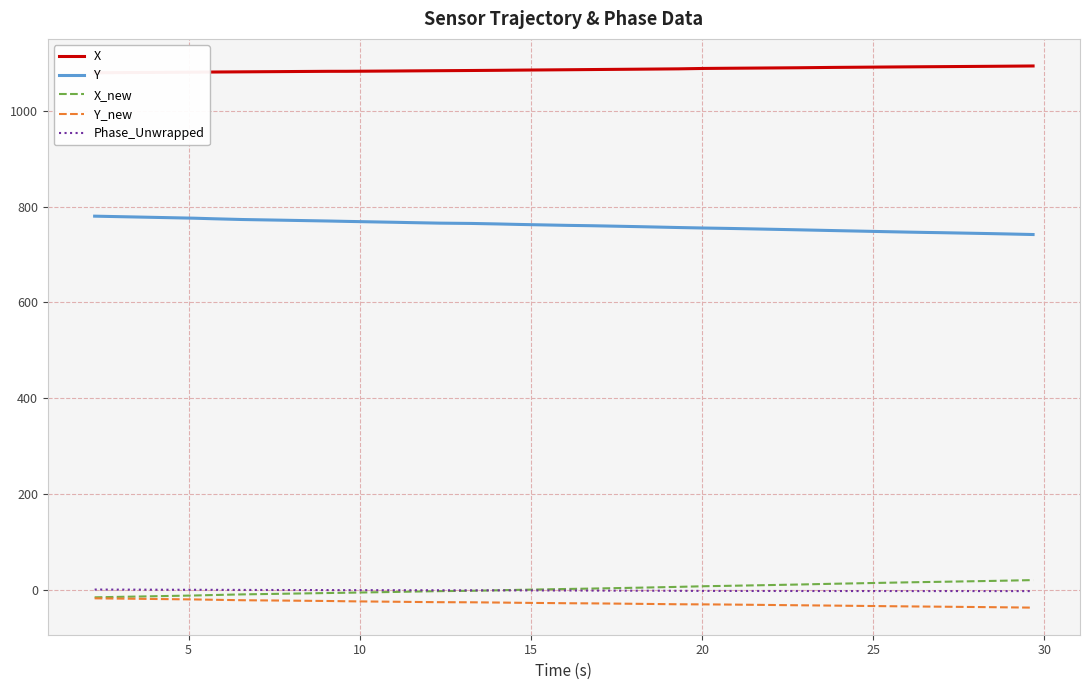

Reading left to right, what are all the values shown in this chart?

X: 1079.7	1080.1	1080.3	1081.0	1081.3	1081.7	1081.8	1082.2	1082.4	1082.8	1082.8	1083.1	1083.4	1083.7	1084.1	1084.3	1084.5	1084.9	1085.3	1086.1	1086.5	1086.7	1087.2	1087.6	1087.9	1088.8	1089.2	1089.4	1089.7	1090.2	1091.0	1091.4	1091.7	1092.1	1092.4	1092.6	1093.0	1093.3	1093.5	1094.0
Y: 780.2	779.2	778.5	776.0	774.8	773.2	773.0	771.9	771.4	770.1	769.3	768.6	767.5	766.8	765.7	765.3	765.0	764.0	763.0	761.0	760.3	759.7	758.4	757.5	756.5	755.4	754.7	753.9	753.1	751.8	750.1	749.0	748.0	746.9	746.2	745.7	744.6	743.8	743.0	741.9
X_new: -15.9	-14.9	-14.3	-12.1	-11.1	-9.8	-9.5	-8.5	-8.1	-6.9	-6.4	-5.7	-4.7	-4.1	-3.0	-2.5	-2.3	-1.3	-0.3	1.6	2.4	2.9	4.2	5.0	5.9	7.3	8.1	8.8	9.5	10.8	12.4	13.5	14.4	15.4	16.0	16.5	17.6	18.3	19.0	20.1
Y_new: -18.0	-18.6	-19.0	-20.3	-21.0	-22.0	-22.1	-22.7	-22.9	-23.6	-24.1	-24.6	-25.1	-25.5	-26.1	-26.2	-26.3	-26.8	-27.3	-28.3	-28.5	-28.8	-29.5	-29.9	-30.4	-30.7	-31.0	-31.4	-31.8	-32.5	-33.2	-33.8	-34.3	-34.9	-35.2	-35.5	-36.1	-36.5	-36.9	-37.5
Phase_Unwrapped: 0.3	0.1	0.1	-0.2	-0.3	-0.5	-0.5	-0.6	-0.7	-0.8	-0.9	-0.9	-1.0	-1.1	-1.2	-1.3	-1.3	-1.4	-1.5	-1.7	-1.8	-1.9	-2.1	-2.1	-2.4	-2.5	-2.5	-2.6	-2.7	-2.7	-2.8	-2.8	-2.8	-2.8	-2.9	-2.8	-2.8	-2.9	-2.9	-2.9